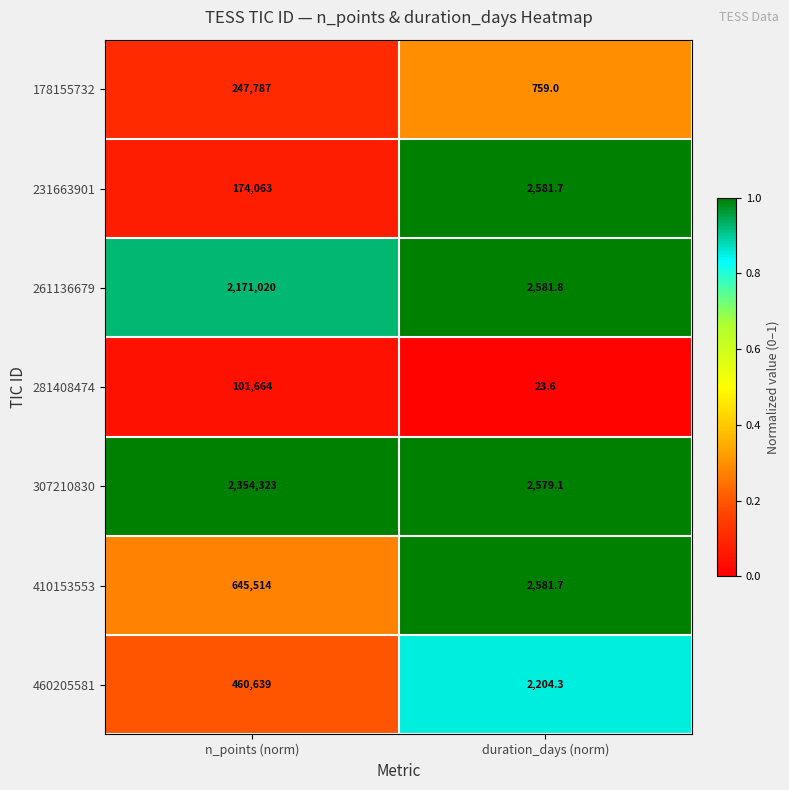

How many categories are shown in the chart?

2